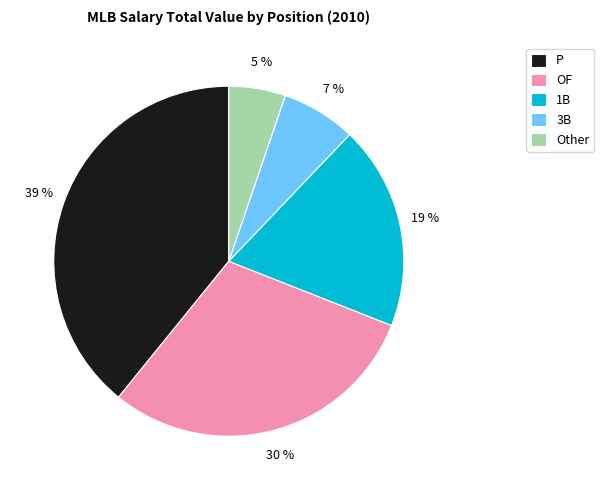

Is it true that 1B is 14% of the pie?

False